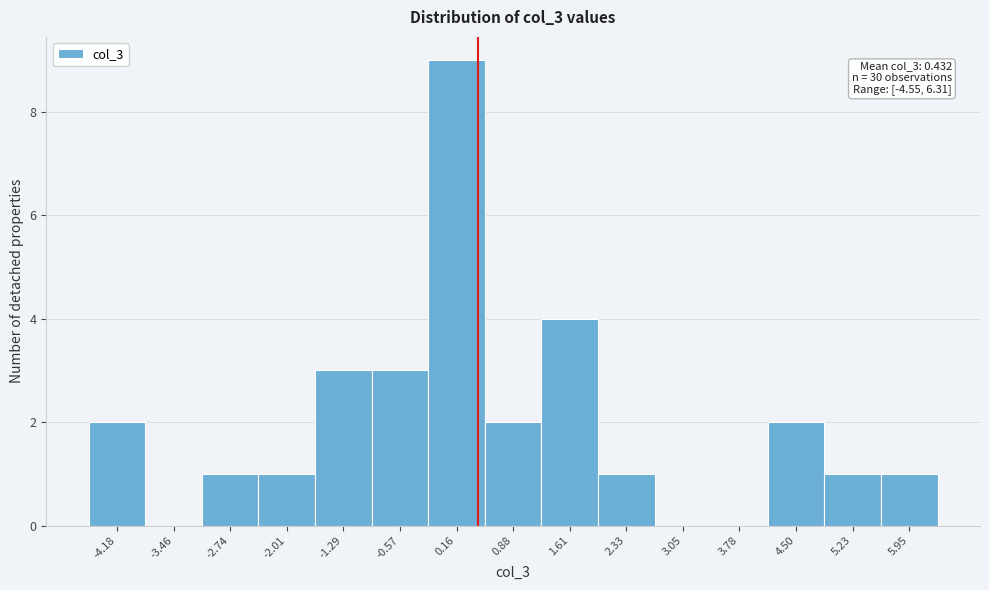

Which range on the x-axis has the tallest bar?

-0.2 to 0.5